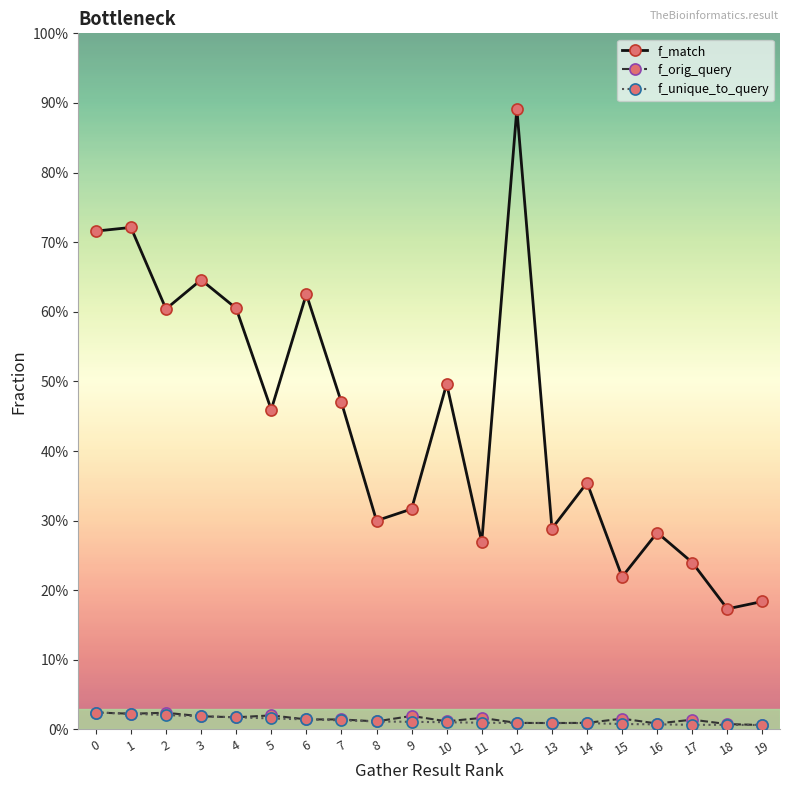

Where is the first local maximum for f_match?

1